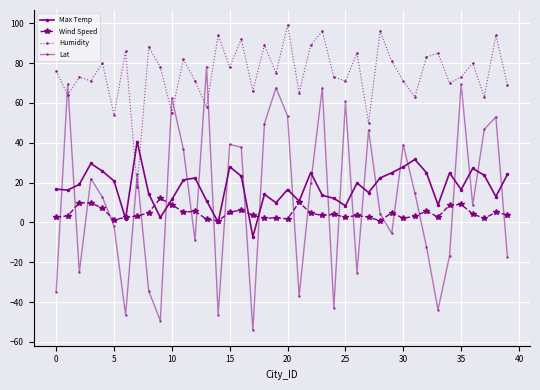

Where is Humidity nearest to the value 58?

13